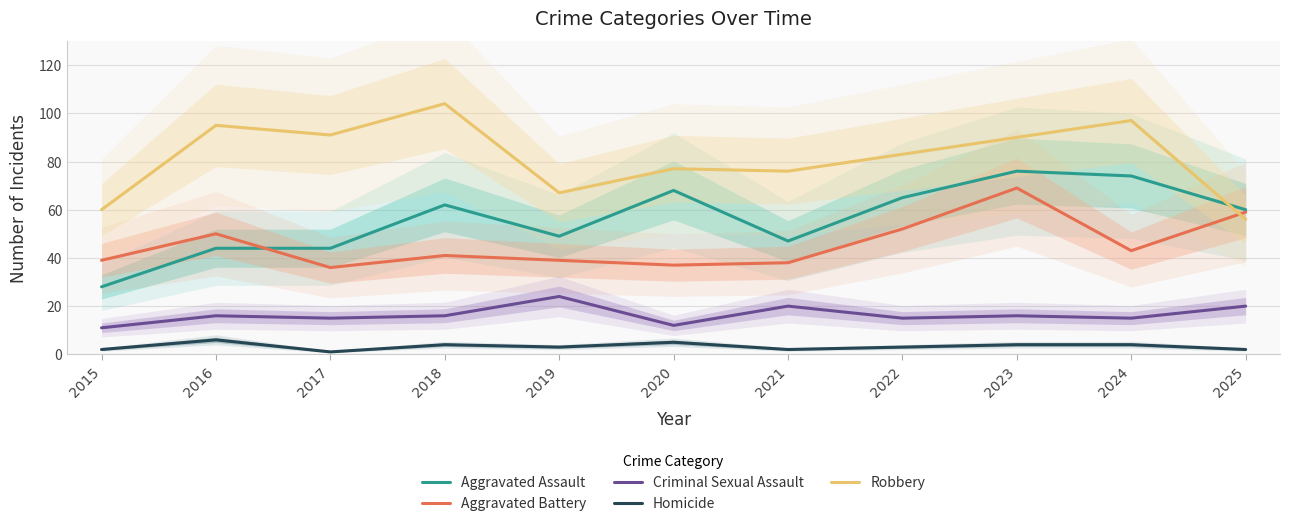

Which series has the widest spread of values?

Aggravated Assault